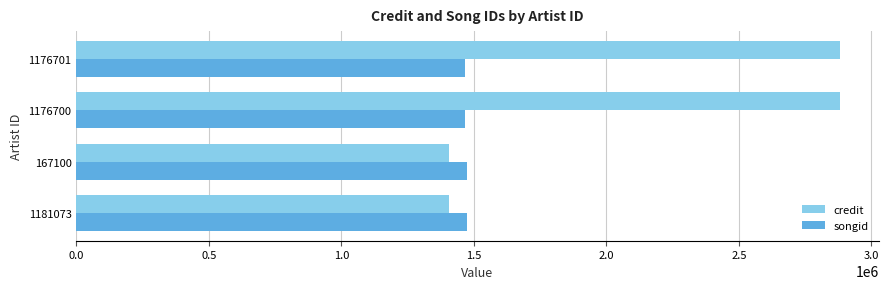

What are all the series names shown in the legend?

credit, songid